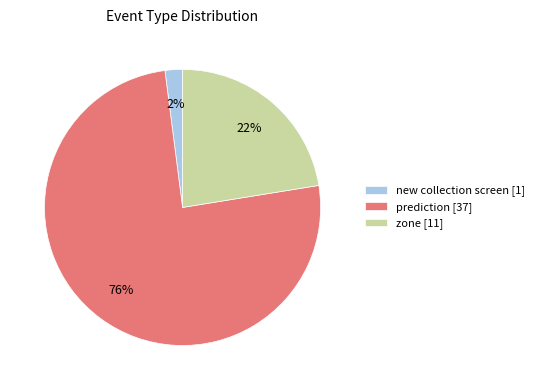

What is the majority slice?

prediction [37]